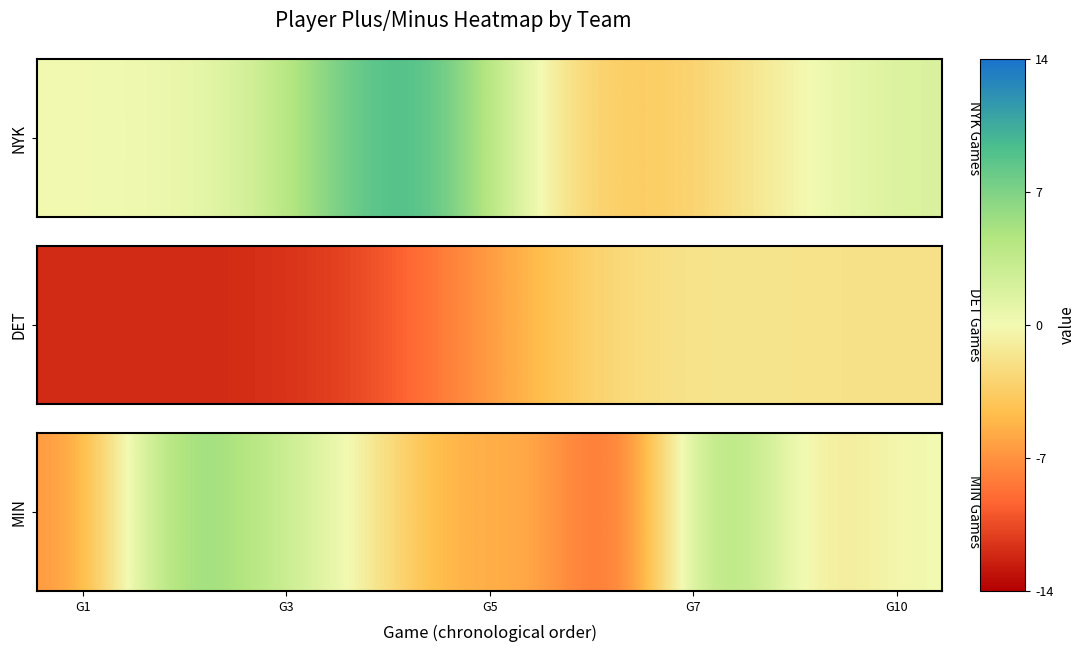

What is the difference between the maximum and minimum values?

19